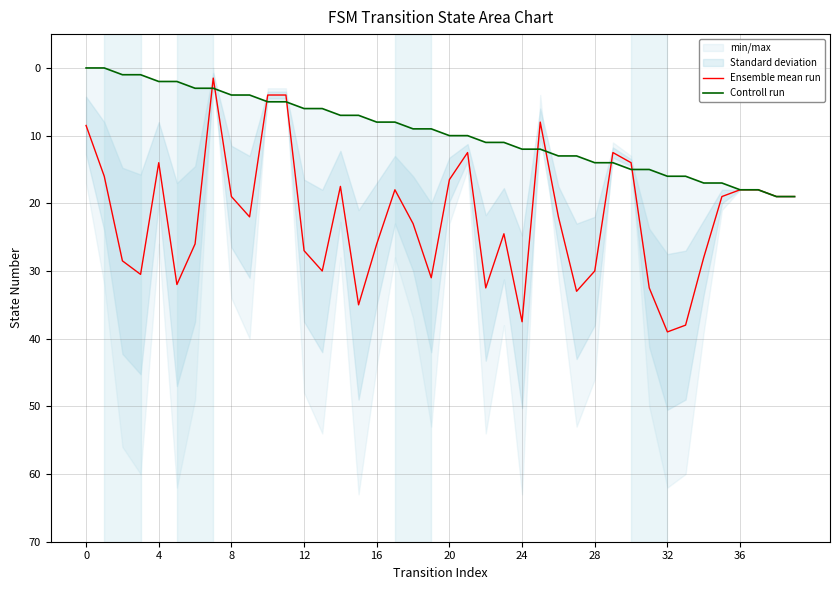

How many times do Controll run and Ensemble mean run cross each other?

8